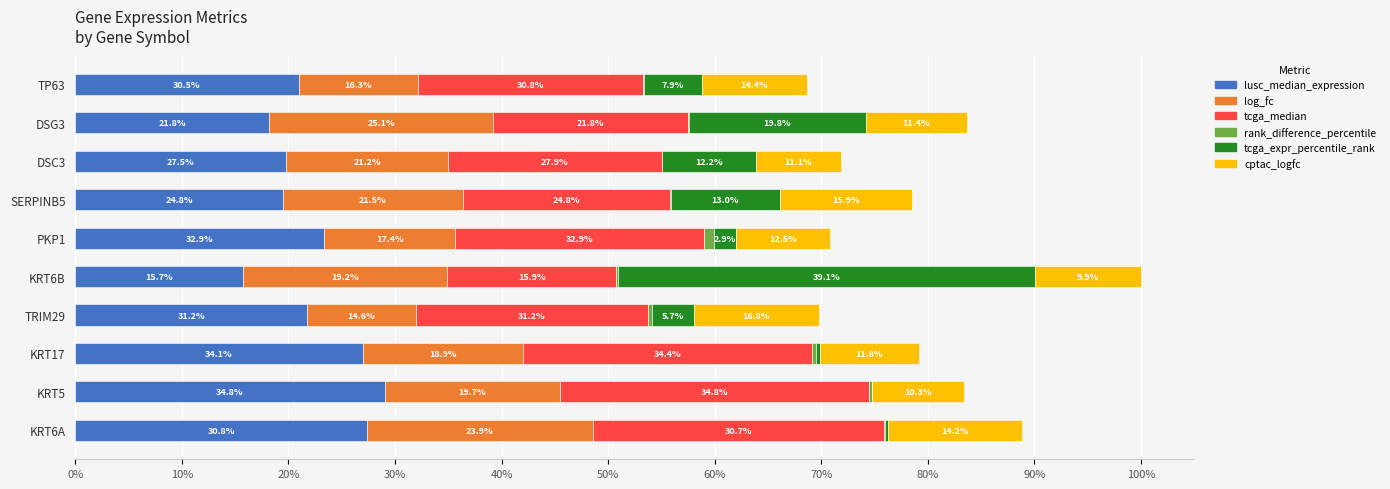

What are all the series names shown in the legend?

lusc_median_expression, log_fc, tcga_median, rank_difference_percentile, tcga_expr_percentile_rank, cptac_logfc